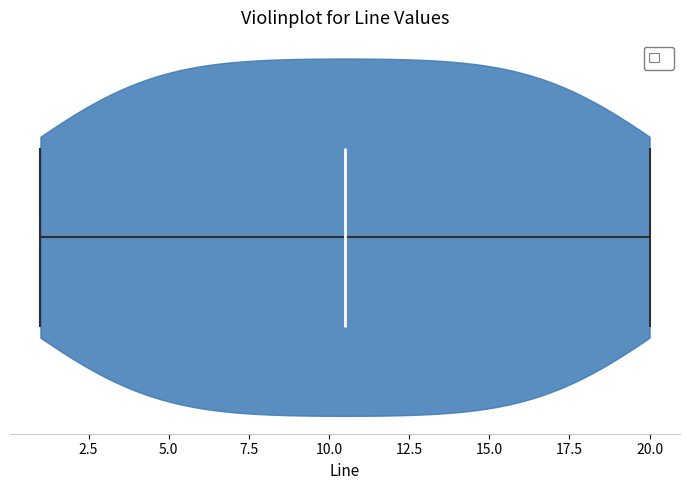

Read this violin plot against the x-axis: where its median line is, and the lowest and highest points the violin reaches. The values are not printed on the chart, so give them approximately, as read against the axis.

median line 10.5, lowest point 1.0, highest point 20.0